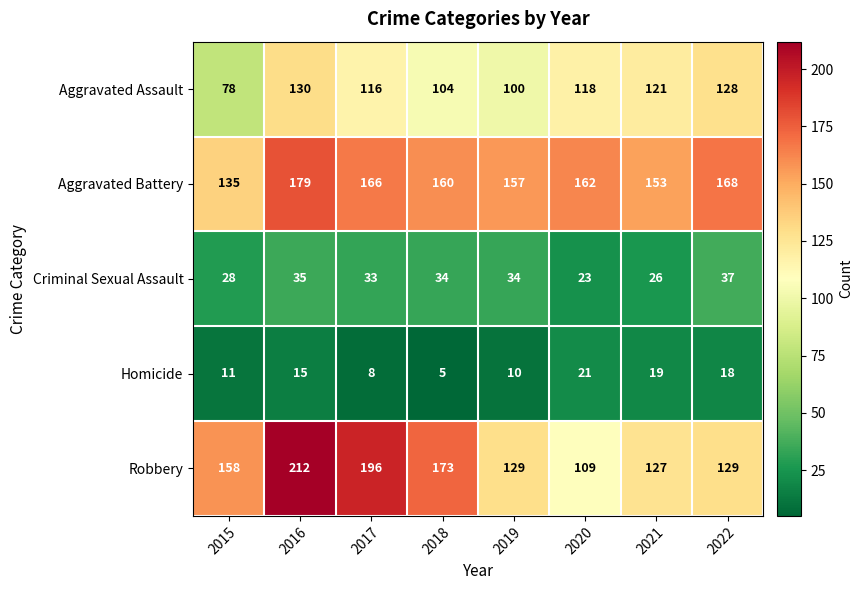

What is the approximate value of Homicide at 2016?

15